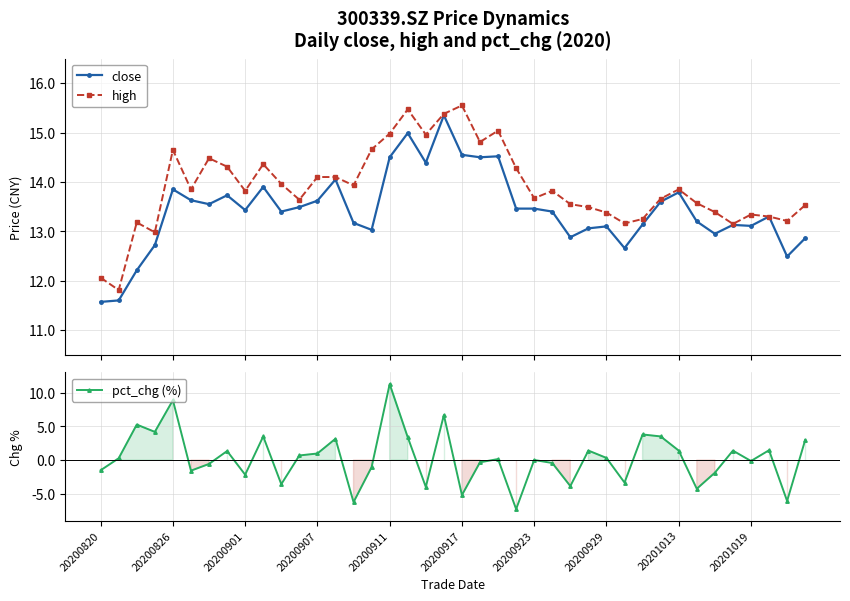

How many distinct data groups are displayed?

3